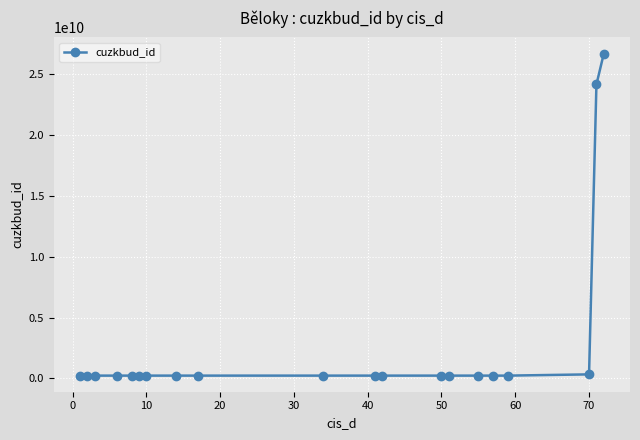

Does the chart display data point markers on the line(s)?

Yes